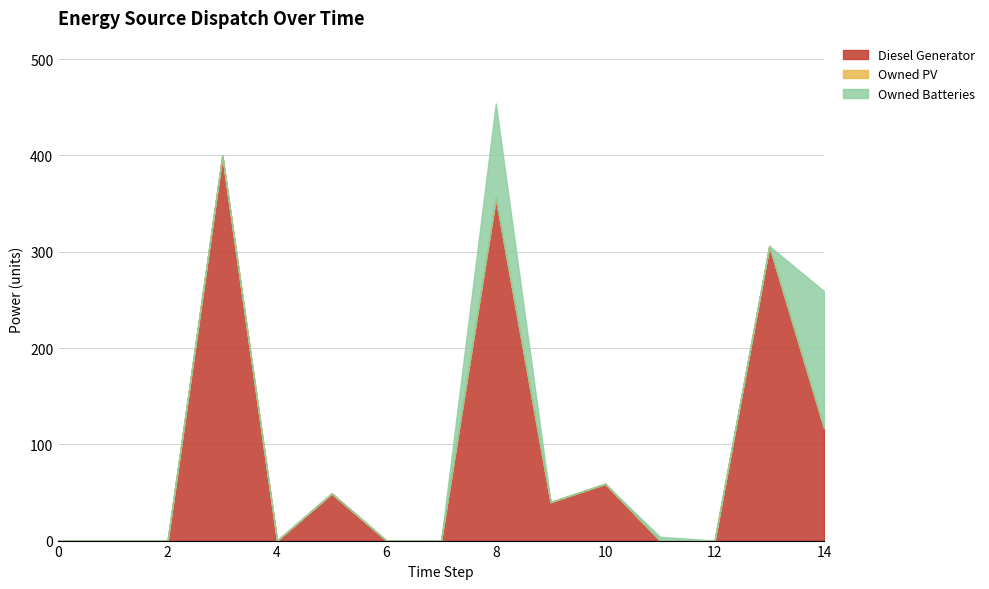

Reading left to right, what are all the values shown in this chart?

Diesel Generator: 0	0	0	400	0	49	0	0	356	40	59	0	0	306	117
Owned PV: 0	0	0	0	0	0	0	0	0	0	0	0	0	0	0
Owned Batteries: 0	0	0	0	0	0	0	0	98	0	0	4	0	0	142